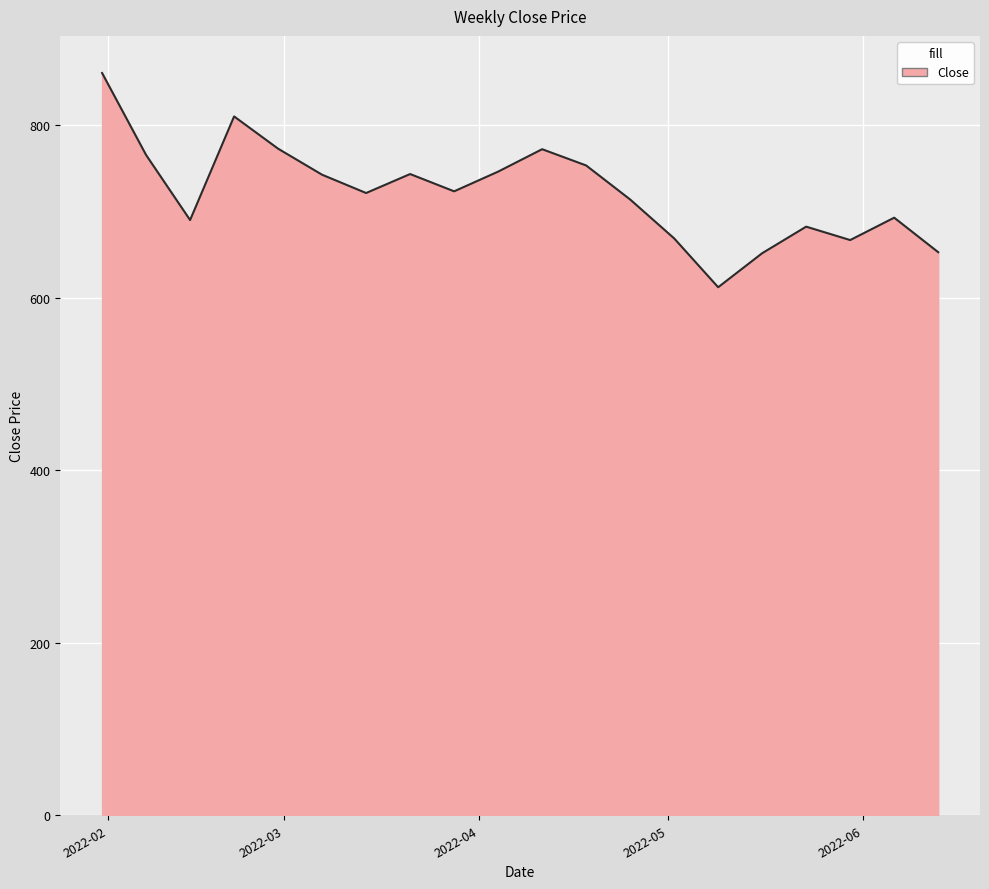

What is the difference between the maximum and second lowest values?

208.9